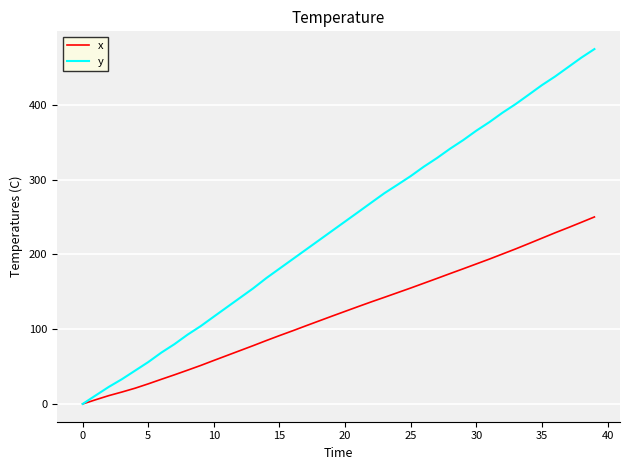

Which series has the largest total across all categories?

y